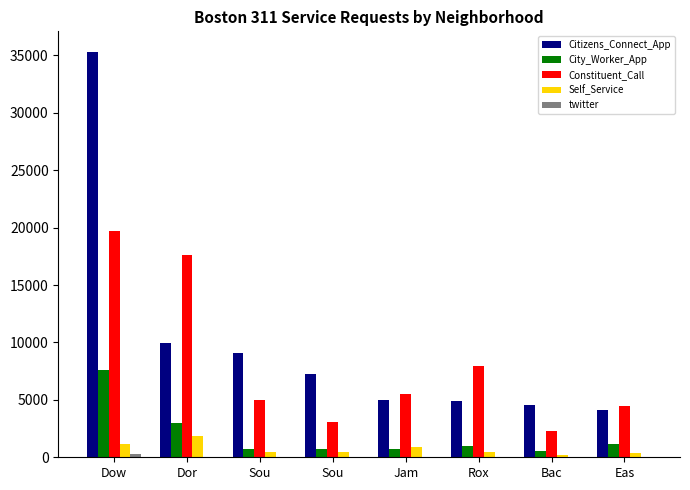

Reading left to right, transcribe all the data shown in this chart.

Citizens_Connect_App: 35336	9971	9063	7285	5008	4906	4533	4110
City_Worker_App: 7629	3006	721	723	683	977	579	1196
Constituent_Call: 19697	17578	5005	3086	5522	7948	2255	4510
Self_Service: 1176	1843	500	438	909	487	240	392
twitter: 295	45	20	30	16	25	13	19